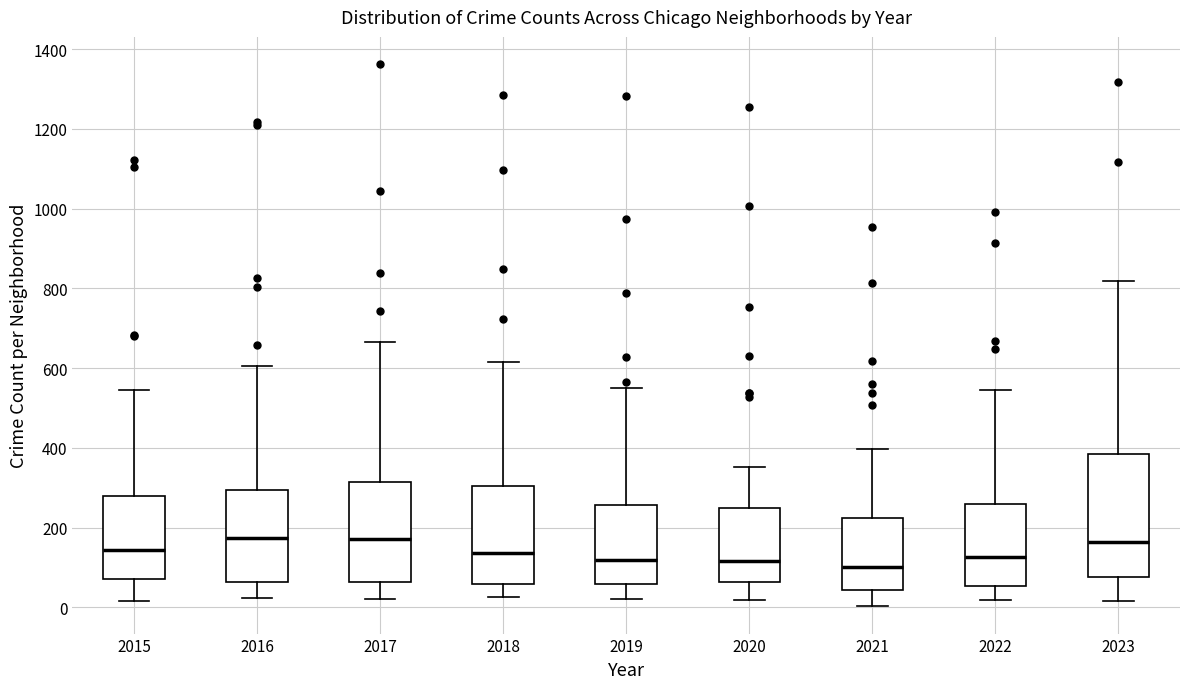

Where does the median line of the box at x = 2019 sit on the y-axis? The values are not printed on the chart, so give them approximately, as read against the axis.

120